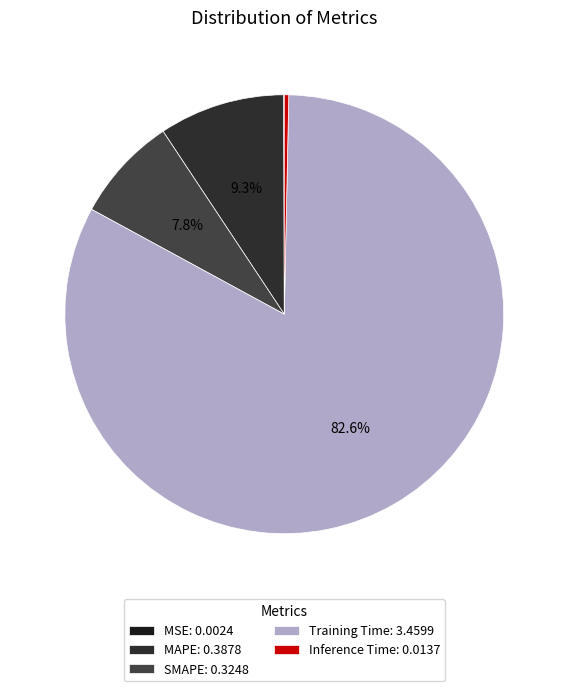

Rank the categories by value from highest to lowest.

Training Time, MAPE, SMAPE, Inference Time, MSE